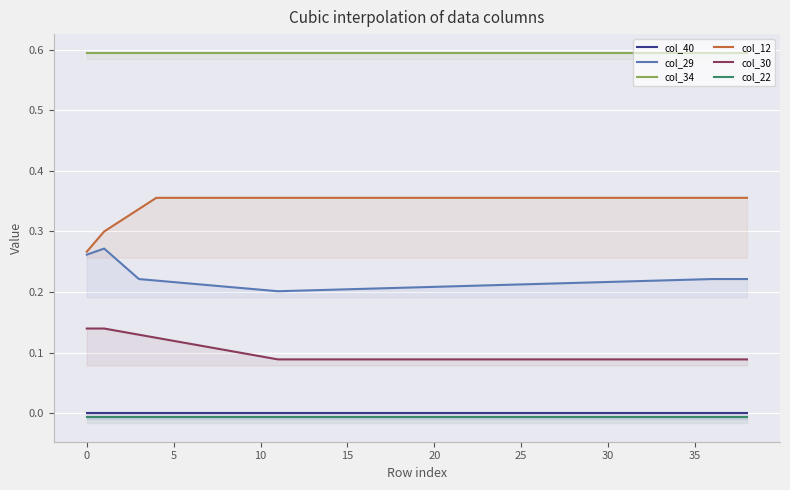

Reading right to left, what are all the values shown in this chart?

col_40: 0.0	0.0	0.0	0.0	0.0	0.0	0.0	0.0	0.0	0.0	0.0	0.0	0.0	0.0	0.0	0.0	0.0	0.0	0.0	0.0	0.0	0.0	0.0	0.0	0.0	0.0	0.0	0.0	0.0	0.0	0.0	0.0	0.0	0.0	0.0	0.0	0.0	0.0	0.0
col_29: 0.2	0.2	0.2	0.2	0.2	0.2	0.2	0.2	0.2	0.2	0.2	0.2	0.2	0.2	0.2	0.2	0.2	0.2	0.2	0.2	0.2	0.2	0.2	0.2	0.2	0.2	0.2	0.2	0.2	0.2	0.2	0.2	0.2	0.2	0.2	0.2	0.2	0.3	0.3
col_34: 0.6	0.6	0.6	0.6	0.6	0.6	0.6	0.6	0.6	0.6	0.6	0.6	0.6	0.6	0.6	0.6	0.6	0.6	0.6	0.6	0.6	0.6	0.6	0.6	0.6	0.6	0.6	0.6	0.6	0.6	0.6	0.6	0.6	0.6	0.6	0.6	0.6	0.6	0.6
col_12: 0.4	0.4	0.4	0.4	0.4	0.4	0.4	0.4	0.4	0.4	0.4	0.4	0.4	0.4	0.4	0.4	0.4	0.4	0.4	0.4	0.4	0.4	0.4	0.4	0.4	0.4	0.4	0.4	0.4	0.4	0.4	0.4	0.4	0.4	0.4	0.3	0.3	0.3	0.3
col_30: 0.1	0.1	0.1	0.1	0.1	0.1	0.1	0.1	0.1	0.1	0.1	0.1	0.1	0.1	0.1	0.1	0.1	0.1	0.1	0.1	0.1	0.1	0.1	0.1	0.1	0.1	0.1	0.1	0.1	0.1	0.1	0.1	0.1	0.1	0.1	0.1	0.1	0.1	0.1
col_22: -0.0	-0.0	-0.0	-0.0	-0.0	-0.0	-0.0	-0.0	-0.0	-0.0	-0.0	-0.0	-0.0	-0.0	-0.0	-0.0	-0.0	-0.0	-0.0	-0.0	-0.0	-0.0	-0.0	-0.0	-0.0	-0.0	-0.0	-0.0	-0.0	-0.0	-0.0	-0.0	-0.0	-0.0	-0.0	-0.0	-0.0	-0.0	-0.0